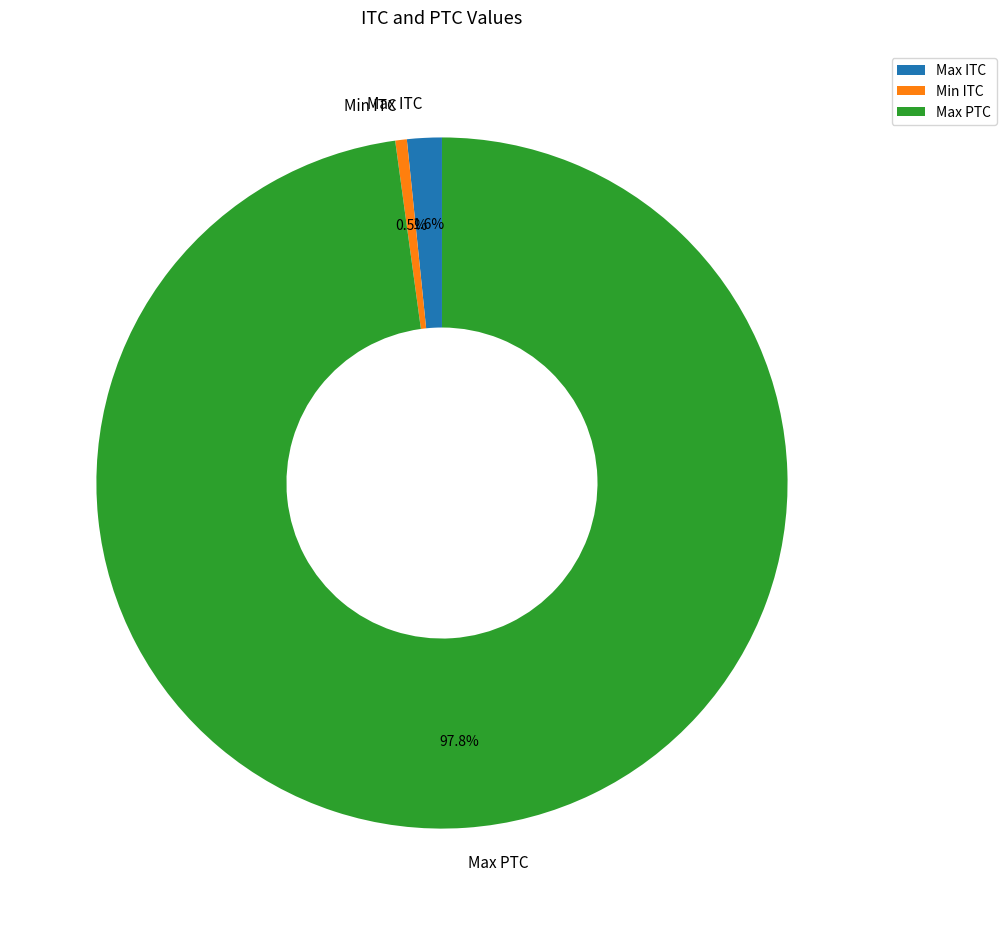

Which category has the smallest portion of the pie?

Min ITC